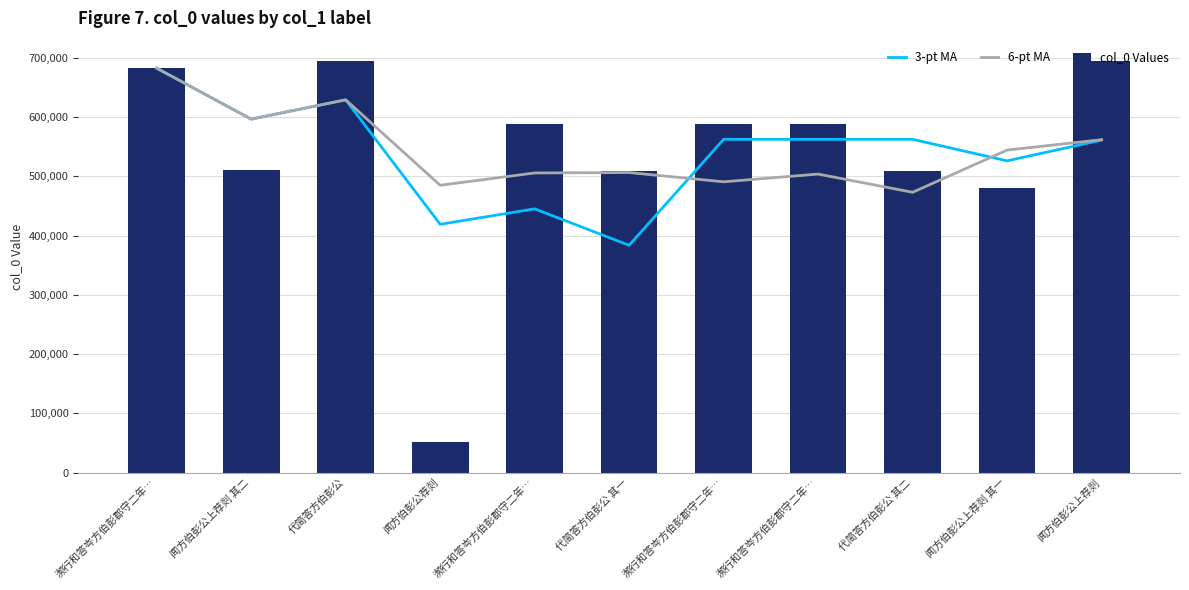

At how many categories does at least one series exceed 373913?

11